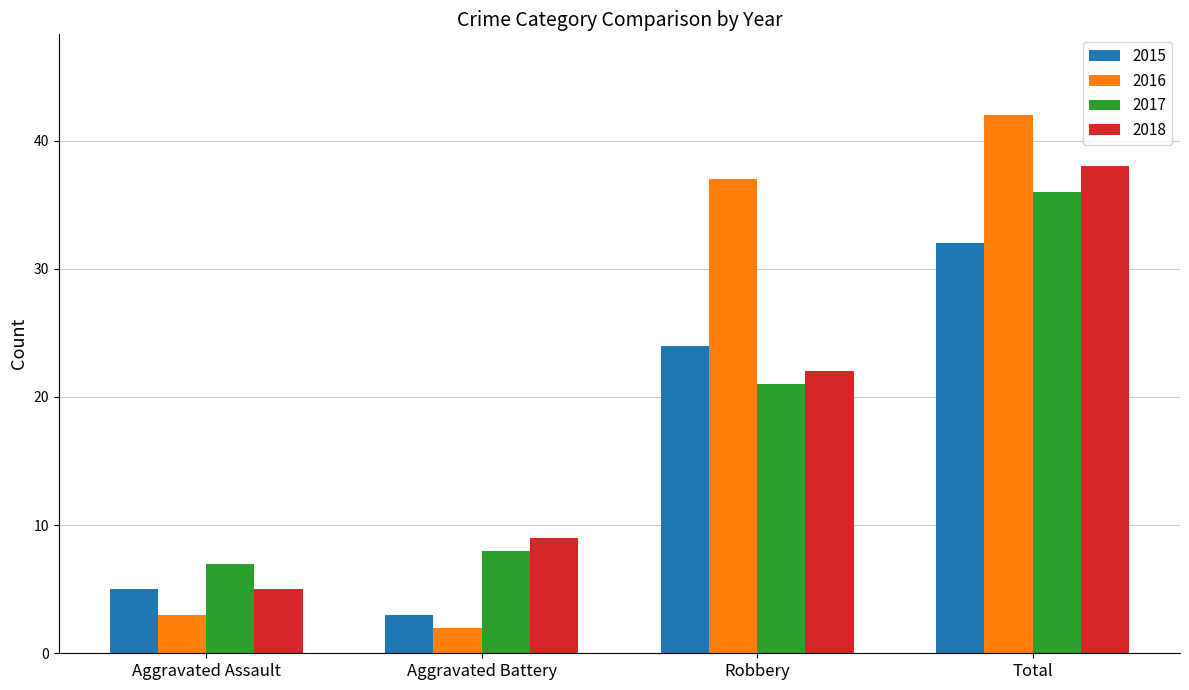

What is the minimum value shown in the chart?

2